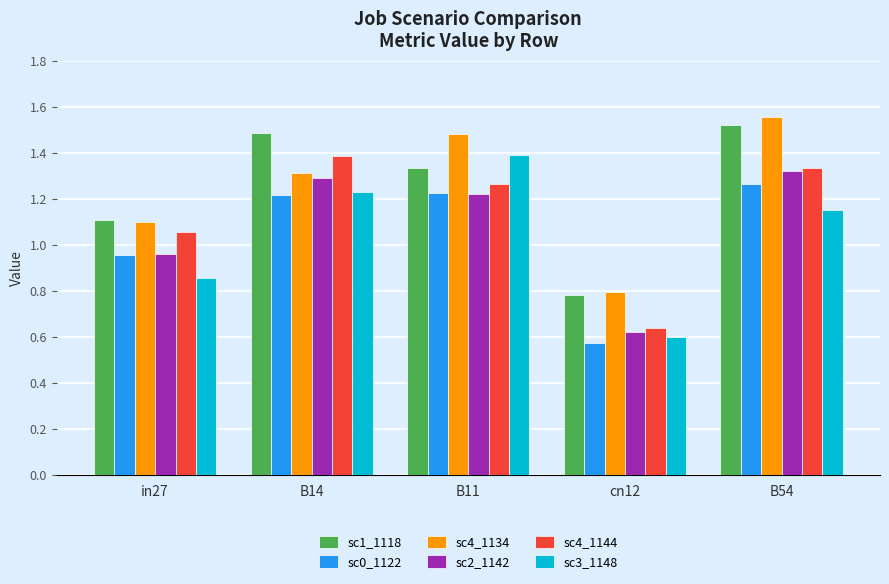

What are all the series names shown in the legend?

sc1_1118, sc0_1122, sc4_1134, sc2_1142, sc4_1144, sc3_1148